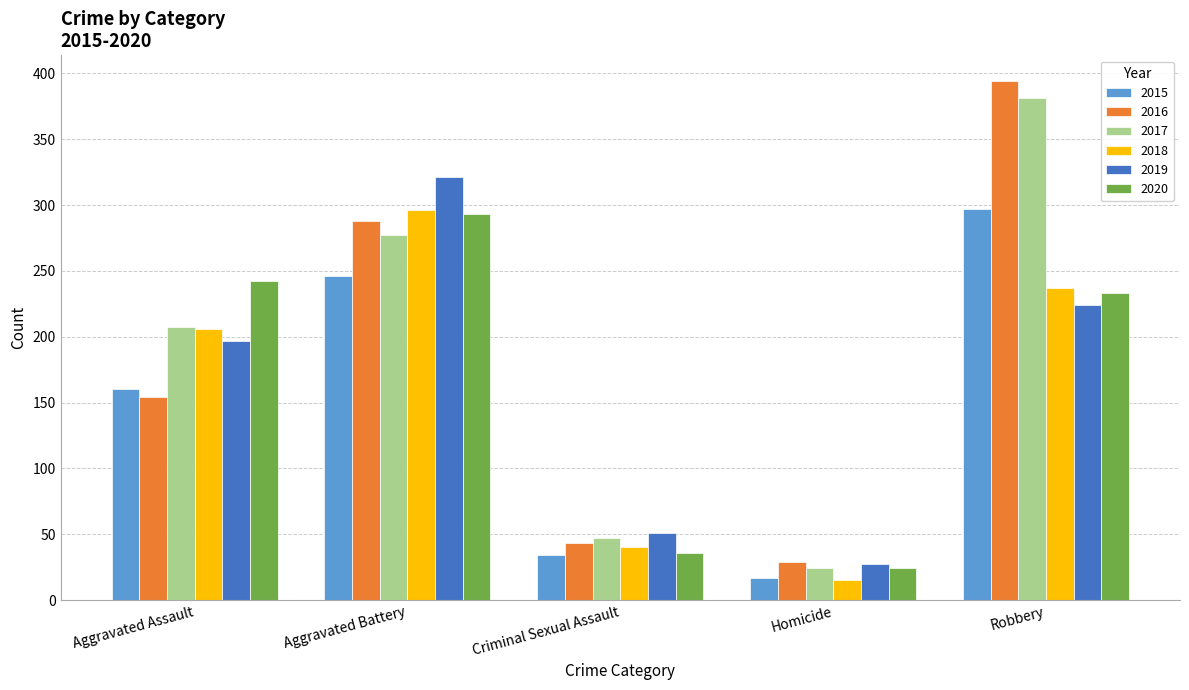

Is it true that 2020 equals 36 at Criminal Sexual Assault?

True